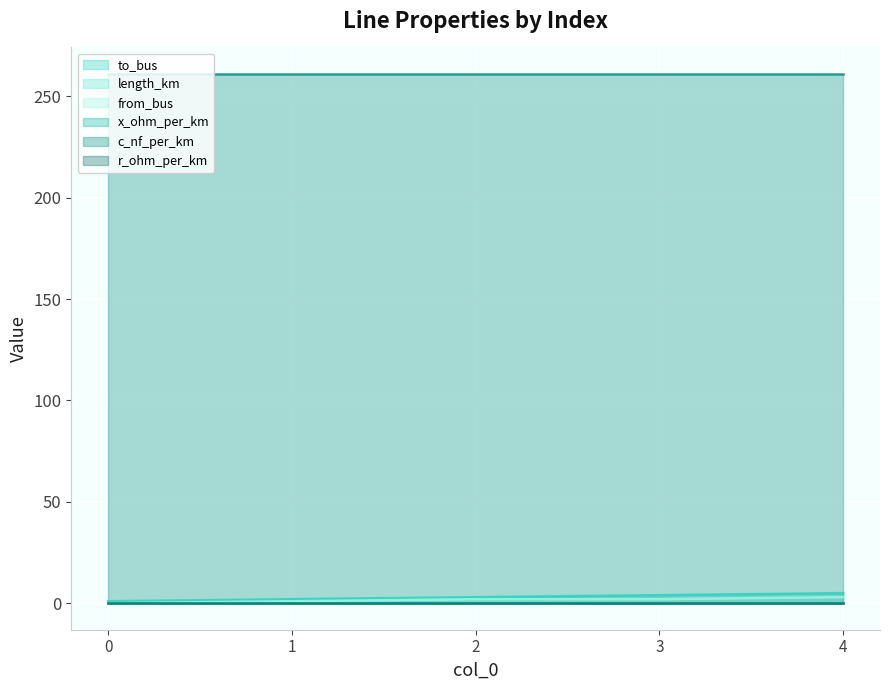

What is the difference between the to_bus values at 1 and 4?

3.0